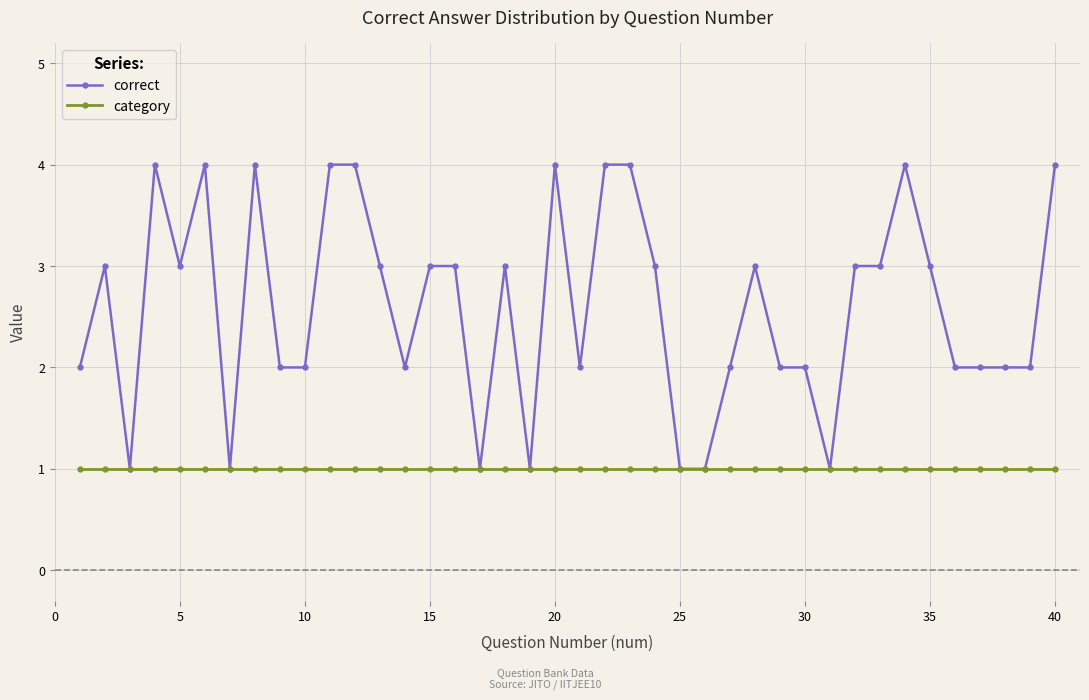

Count the correct values in the range 2 to 4.

33